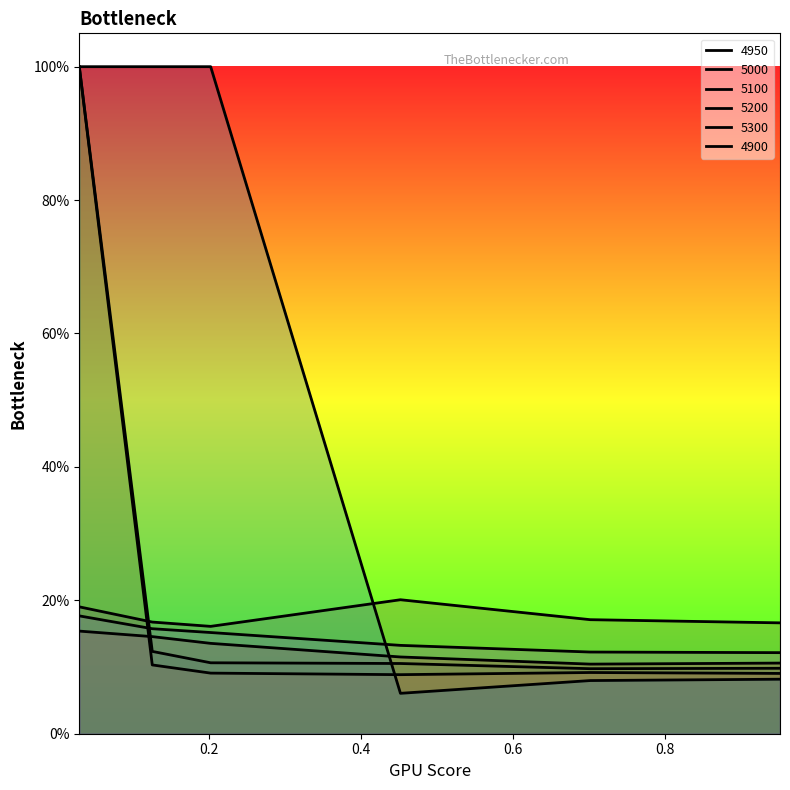

Reading right to left, extract all data points from this chart.

4950: 0.9506849315068493=0.1	0.7013698630136986=0.1	0.4520547945205479=0.1	0.2027397260273973=0.1	0.126027397260274=0.1	0.03013698630136986=1.0
5000: 0.9506849315068493=0.1	0.7013698630136986=0.1	0.4520547945205479=0.1	0.2027397260273973=0.1	0.126027397260274=0.1	0.03013698630136986=1.0
5100: 0.9506849315068493=0.1	0.7013698630136986=0.1	0.4520547945205479=0.1	0.2027397260273973=0.1	0.126027397260274=0.1	0.03013698630136986=0.2
5200: 0.9506849315068493=0.1	0.7013698630136986=0.1	0.4520547945205479=0.1	0.2027397260273973=0.2	0.126027397260274=0.2	0.03013698630136986=0.2
5300: 0.9506849315068493=0.2	0.7013698630136986=0.2	0.4520547945205479=0.2	0.2027397260273973=0.2	0.126027397260274=0.2	0.03013698630136986=0.2
4900: 0.9506849315068493=0.1	0.7013698630136986=0.1	0.4520547945205479=0.1	0.2027397260273973=1.0	0.126027397260274=1.0	0.03013698630136986=1.0